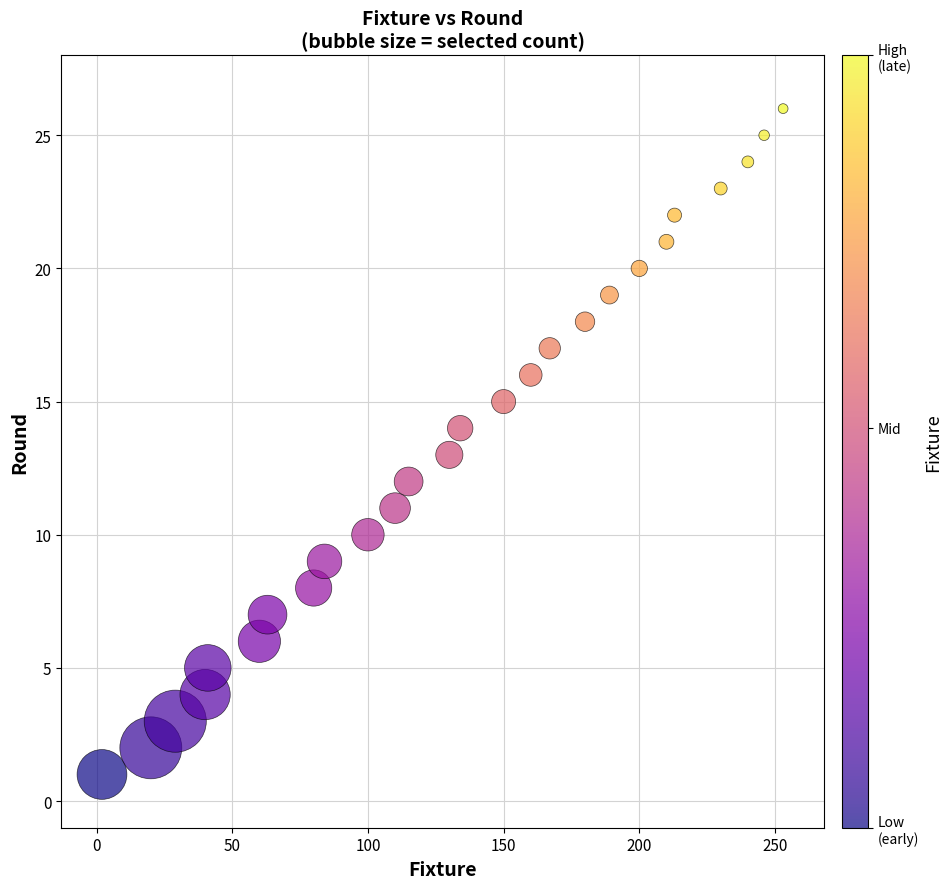

What is the range of Y values (max minus min)?

25